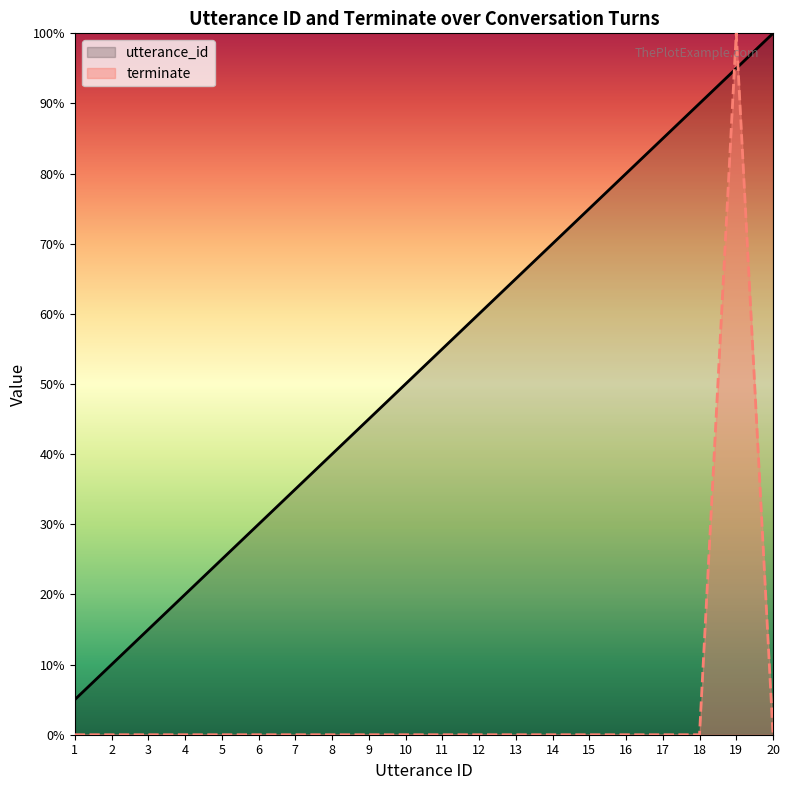

Rank the series at 7 from lowest to highest value.

terminate, utterance_id